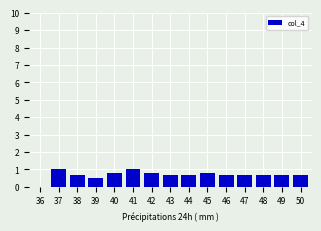

Reading left to right, extract all data points from this chart.

0.0	1.0	0.7	0.5	0.8	1.0	0.8	0.7	0.7	0.8	0.7	0.7	0.7	0.7	0.7